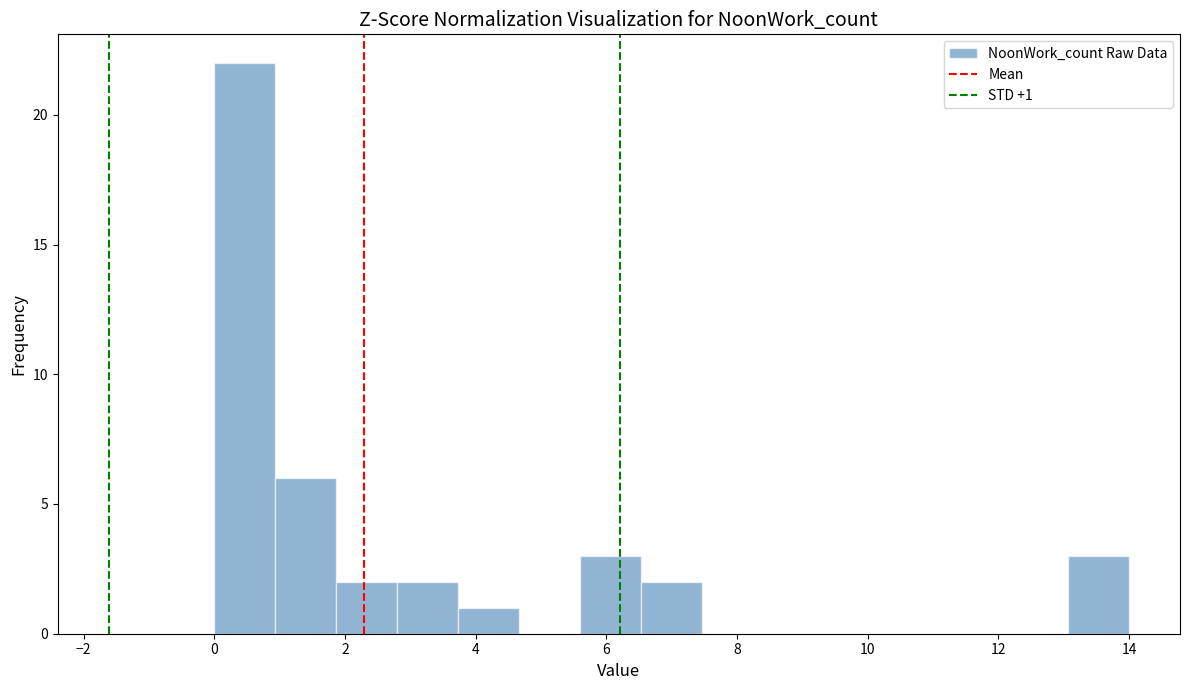

Which range on the x-axis has the tallest bar?

0.0 to 1.0